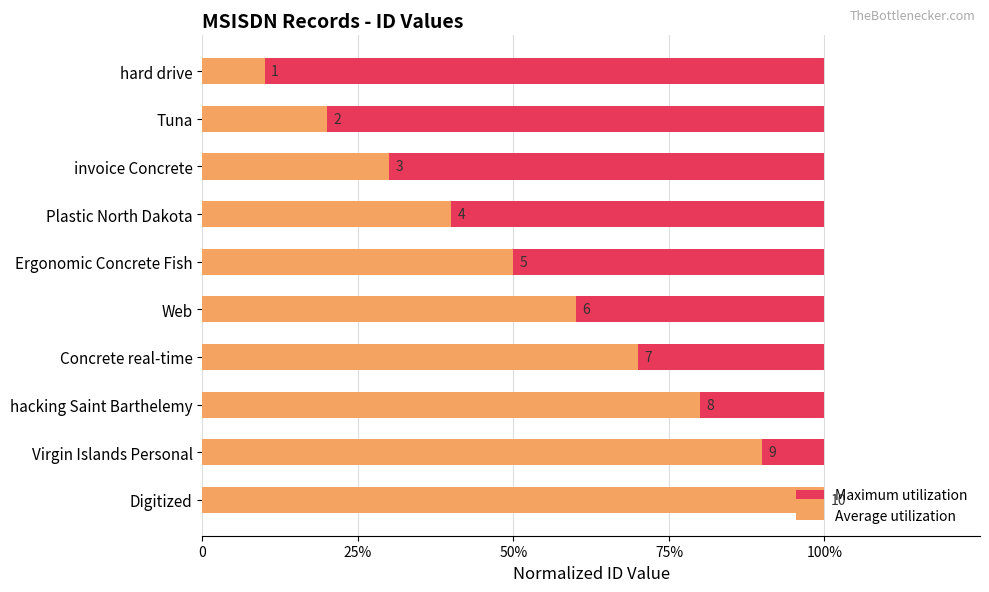

At how many categories does at least one series exceed 0?

10